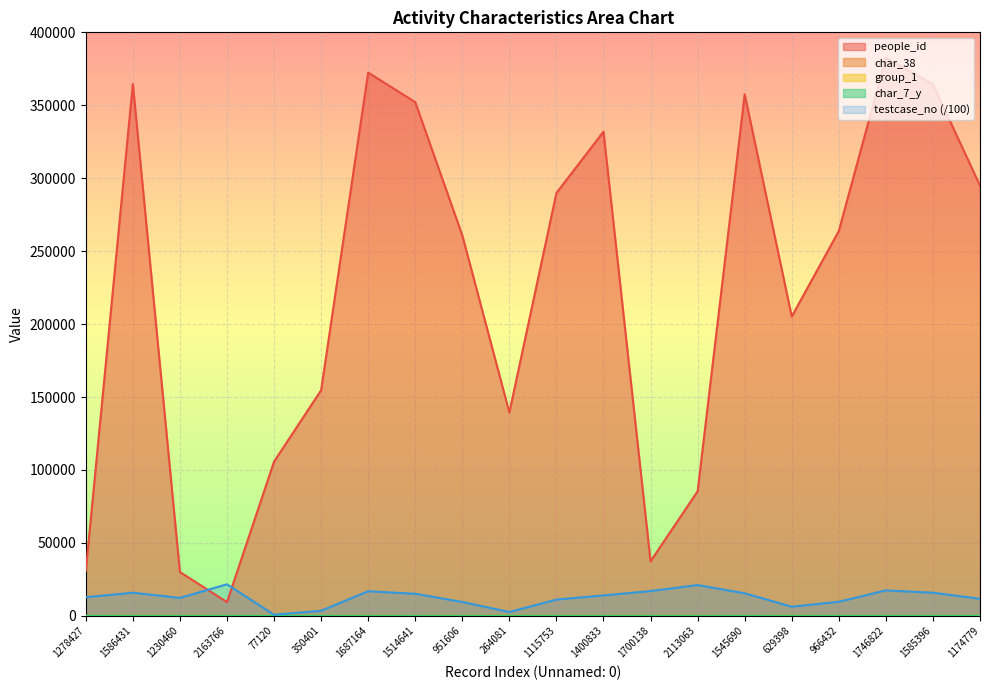

Which series ends up on top after the final intersection of people_id and testcase_no?

people_id